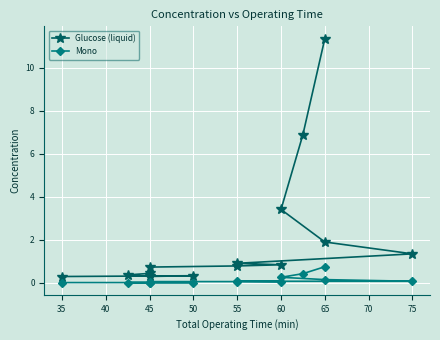

Count the number of categories in the chart.

14